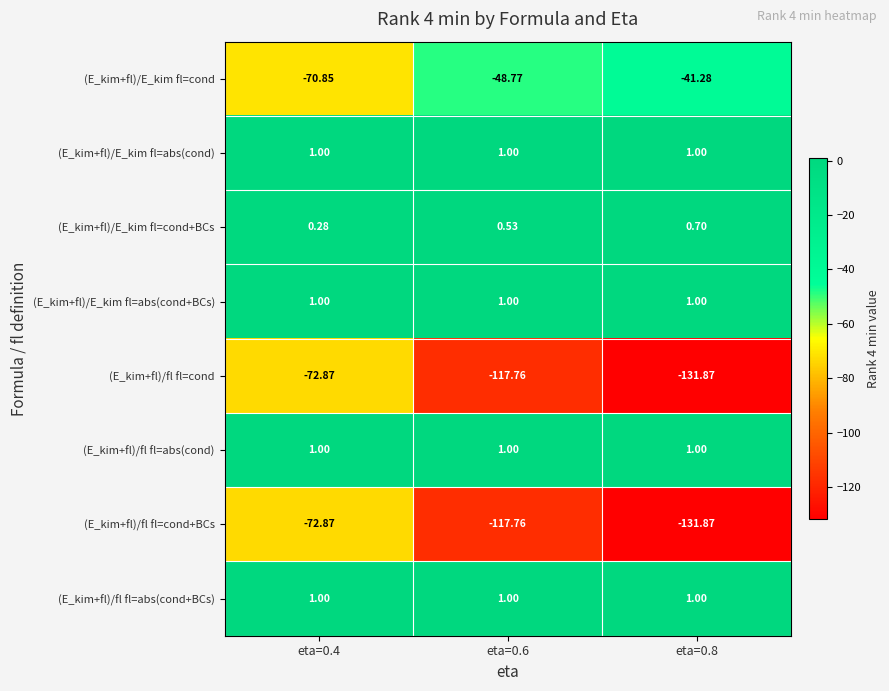

Is the value of (E_kim+fl)/fl fl=cond at eta=0.4 greater than the value of (E_kim+fl)/E_kim fl=abs(cond+BCs) at eta=0.8?

No